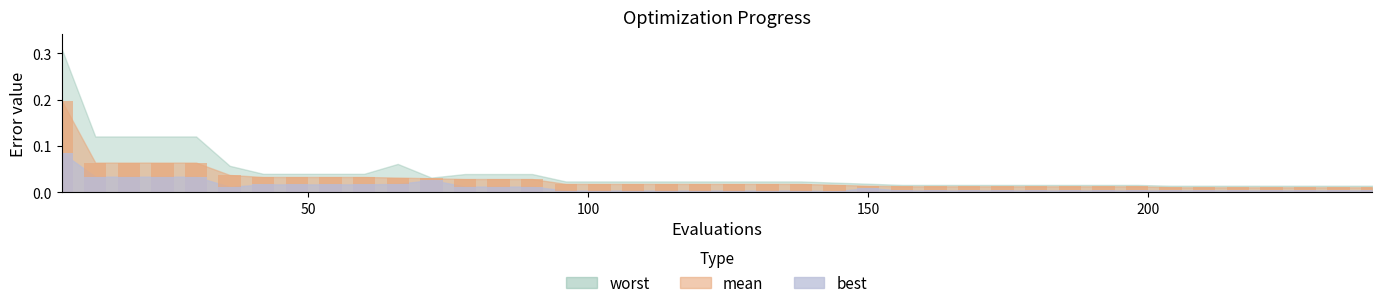

At how many categories does at least one series exceed 0?

40